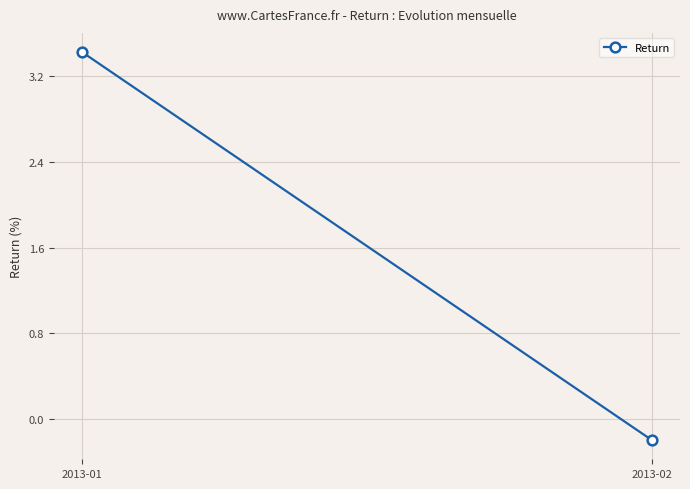

Which label corresponds to the smallest value in the chart?

2013-02